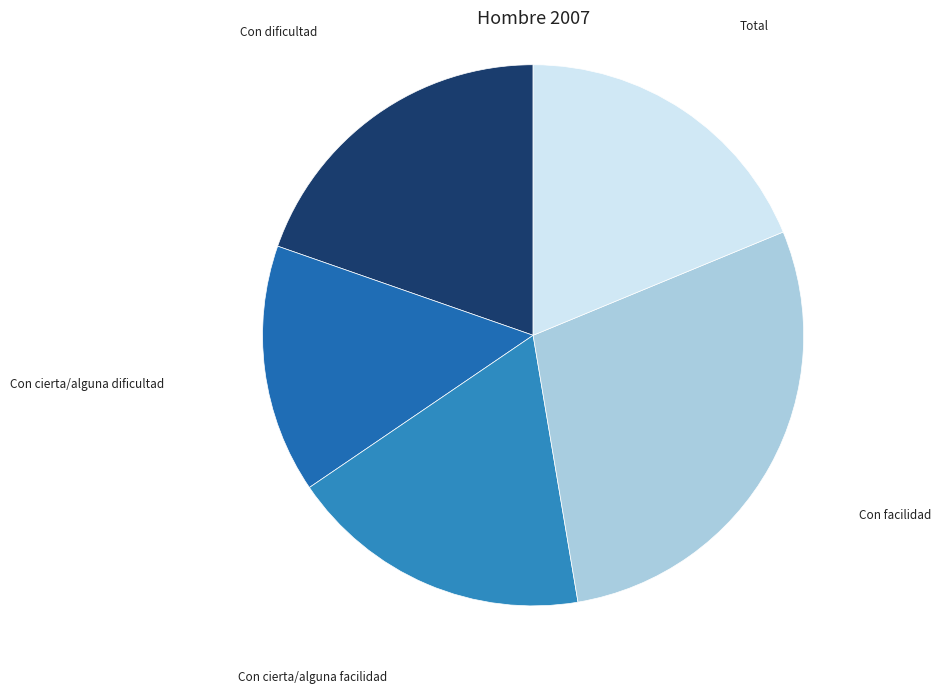

The Con cierta/alguna dificultad slice represents 4% of the pie. True or false?

False